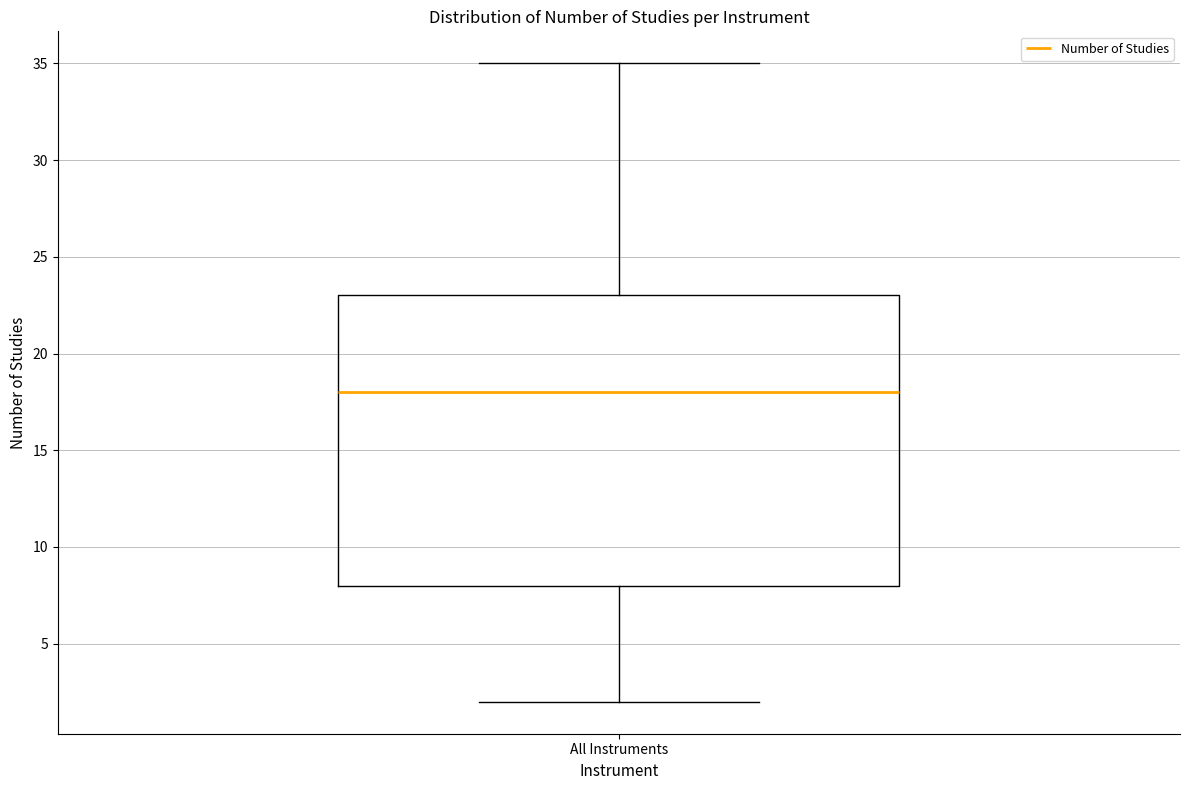

Read this box plot against the y-axis: the position of the median line, the range covered by the box, and the ends of both whiskers. The values are not printed on the chart, so give them approximately, as read against the axis.

median 18, box 8 to 23, whiskers 2 to 35